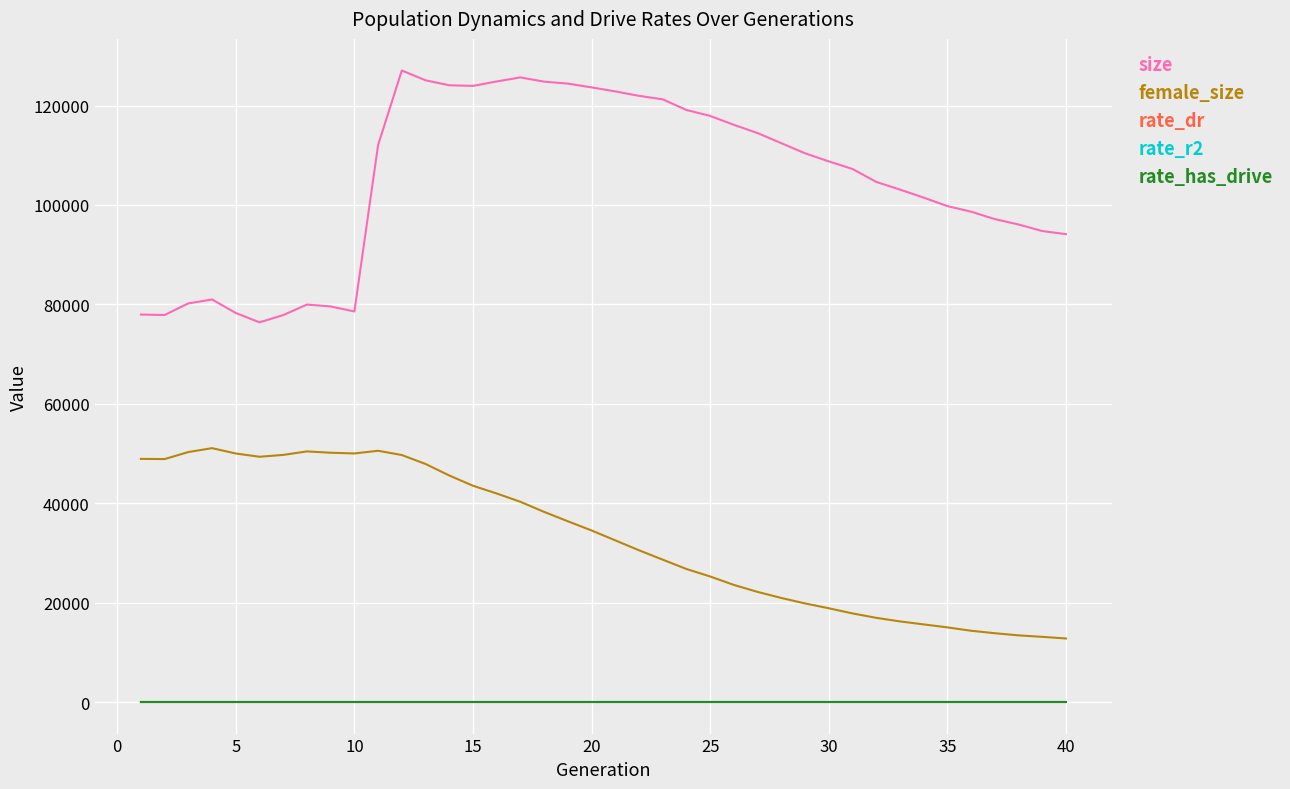

True or false: rate_dr and size intersect in this chart.

False